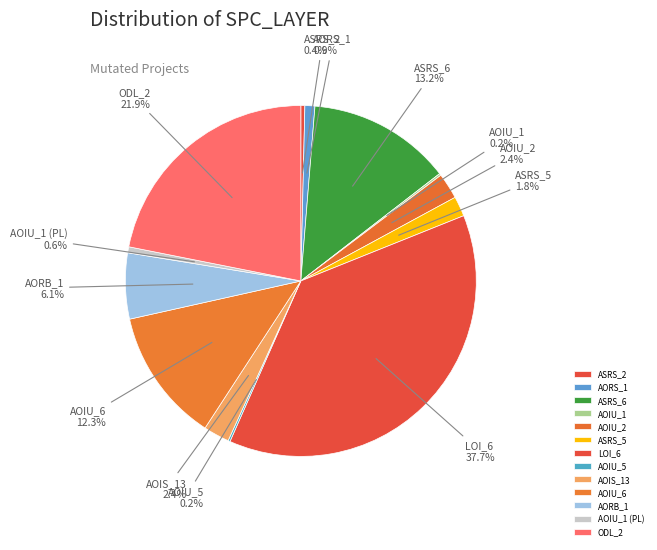

Does LOI_6 represent more than half of the total?

No